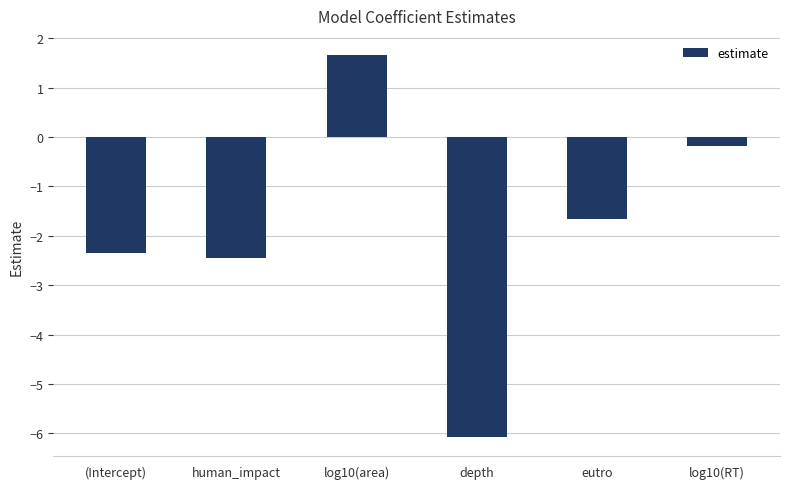

What is the change in value from depth to log10(RT)?

+5.9